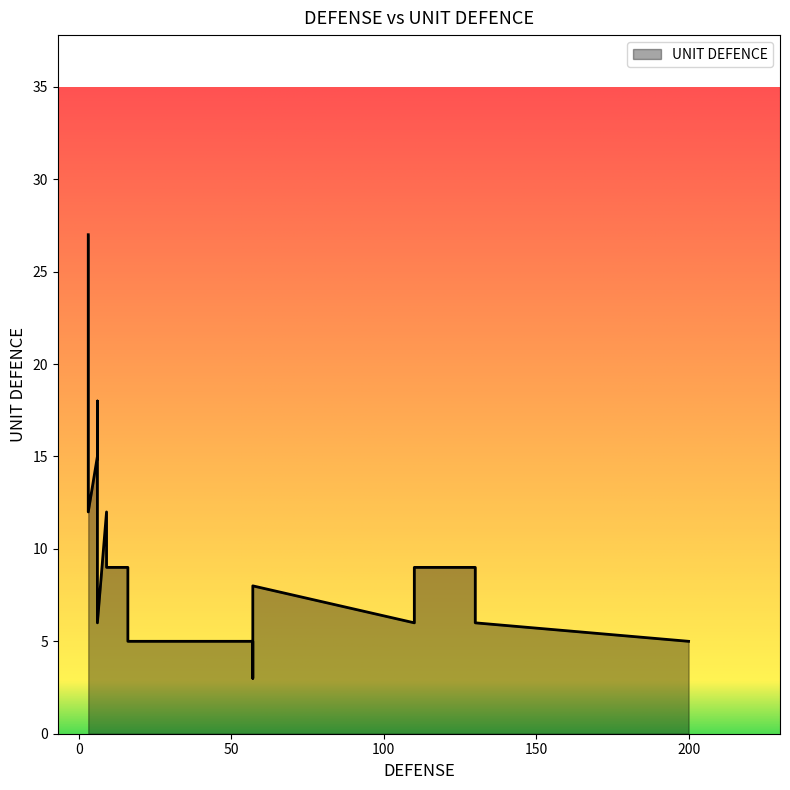

What is the difference between the maximum and minimum values?

24